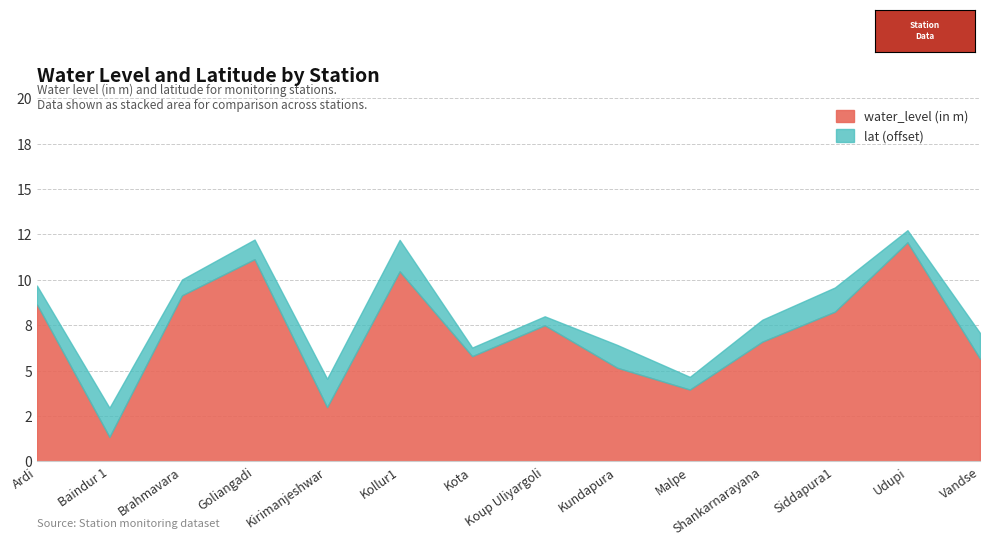

True or false: lat and water_level (in m) intersect in this chart.

False